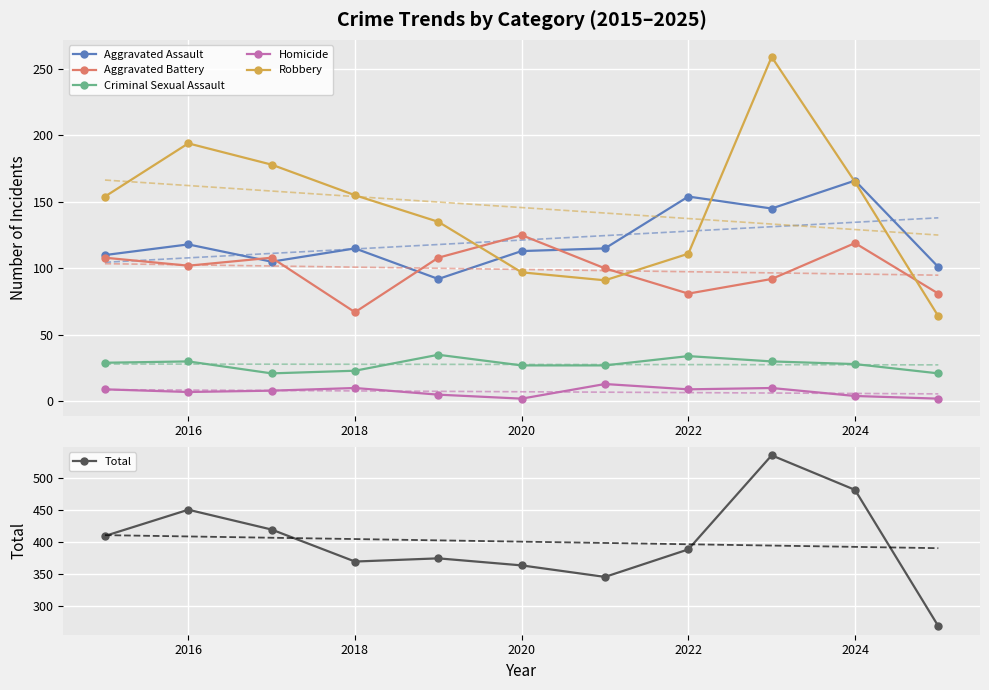

What is the approximate value of Criminal Sexual Assault at 2024, to the nearest 10?

30